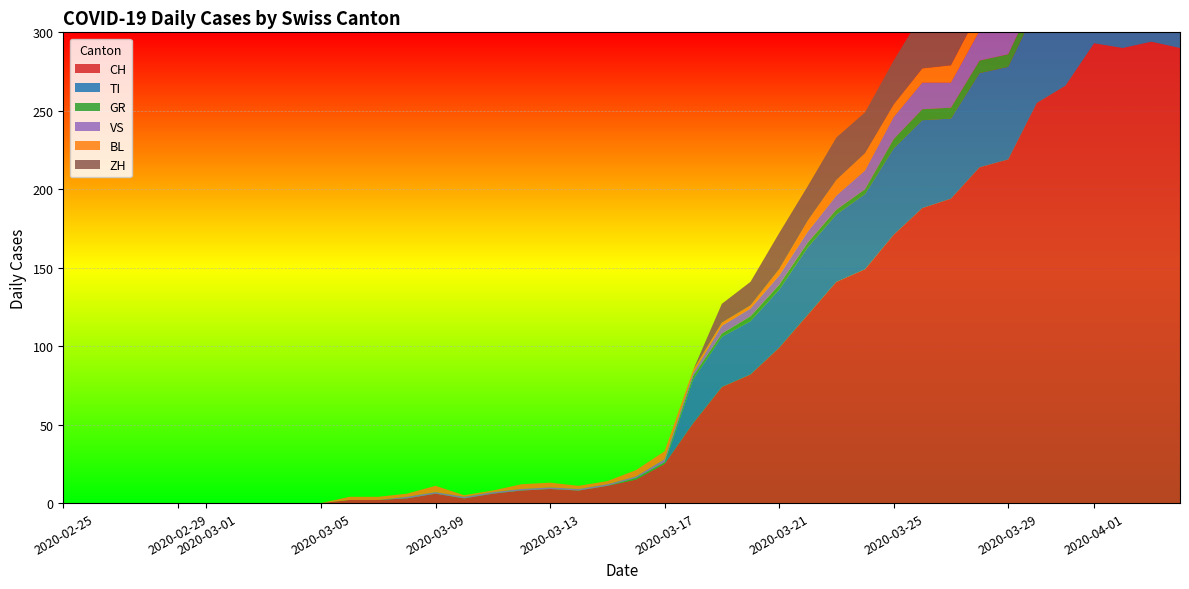

Reading right to left, list all the values displayed in this chart.

CH: 290	294	290	293	266	255	219	214	194	188	171	149	141	120	99	82	74	51	25	15	11	8	9	8	6	3	6	3	2	2	0	0	0	0	0	0	0	0	0	0
TI: 67	67	73	72	67	61	59	60	51	56	55	48	43	43	37	34	32	28	0	0	0	0	0	0	0	0	0	0	0	0	0	0	0	0	0	0	0	0	0	0
GR: 10	10	11	11	10	9	8	8	7	7	6	3	3	3	3	3	2	2	1	1	0	0	0	0	0	0	0	0	0	0	0	0	0	0	0	0	0	0	0	0
VS: 23	23	24	25	23	23	21	19	16	17	14	12	9	7	6	5	5	2	2	1	1	1	1	1	1	1	1	1	0	0	0	0	0	0	0	0	0	0	0	0
BL: 17	18	18	17	16	16	14	13	11	9	8	11	10	7	4	2	2	2	5	4	2	2	3	3	1	1	4	2	2	2	0	0	0	0	0	0	0	0	0	0
ZH: 59	57	53	54	50	46	46	42	38	35	28	26	27	22	23	15	12	0	0	0	0	0	0	0	0	0	0	0	0	0	0	0	0	0	0	0	0	0	0	0